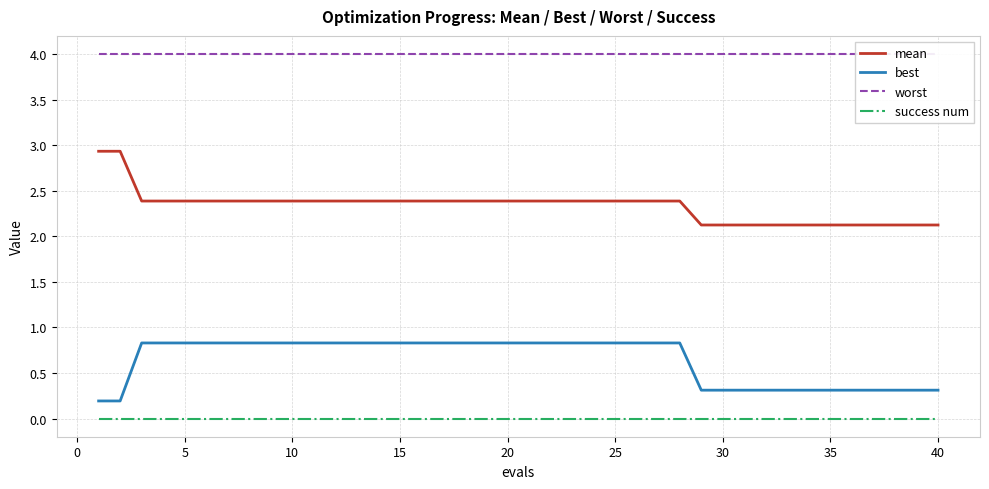

What are all the series names shown in the legend?

mean, best, worst, success num